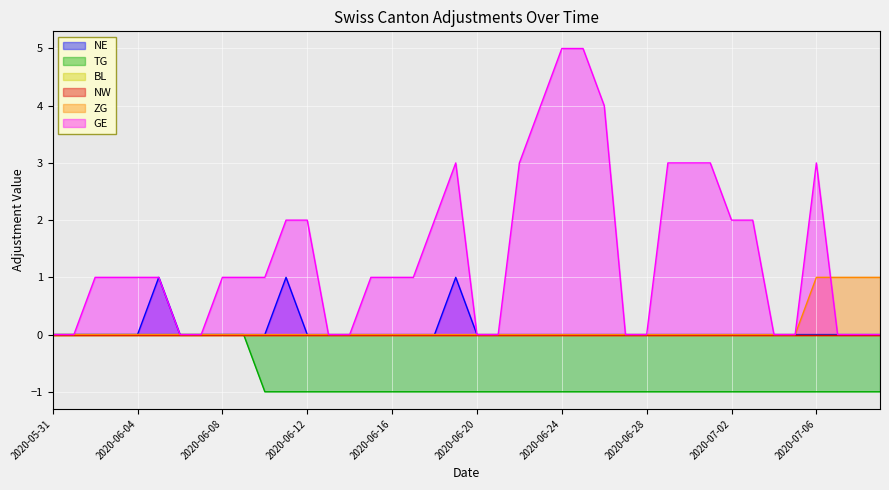

Which series has the largest total across all categories?

GE